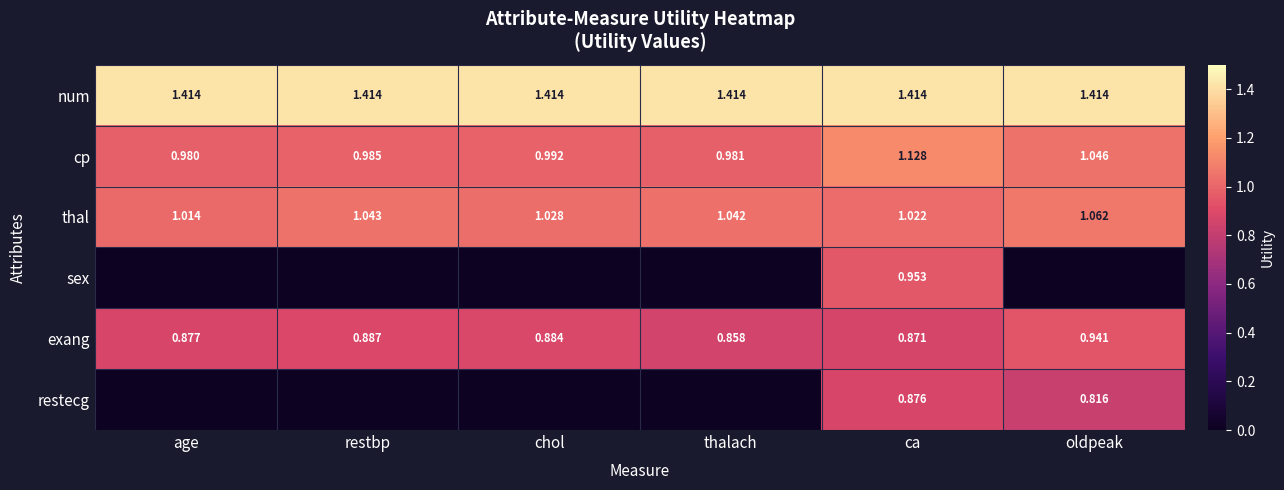

At ca, list the series in order from smallest to largest.

exang, restecg, sex, thal, cp, num